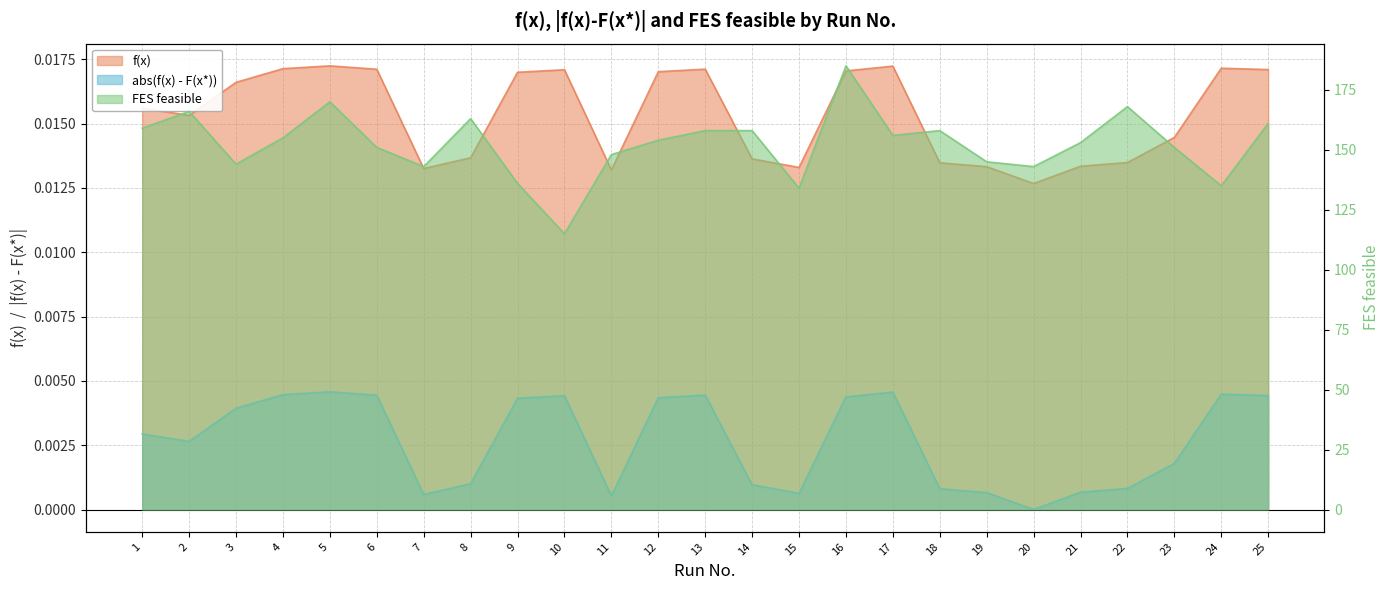

True or false: f(x) and abs(f(x) - F(x*)) intersect in this chart.

False